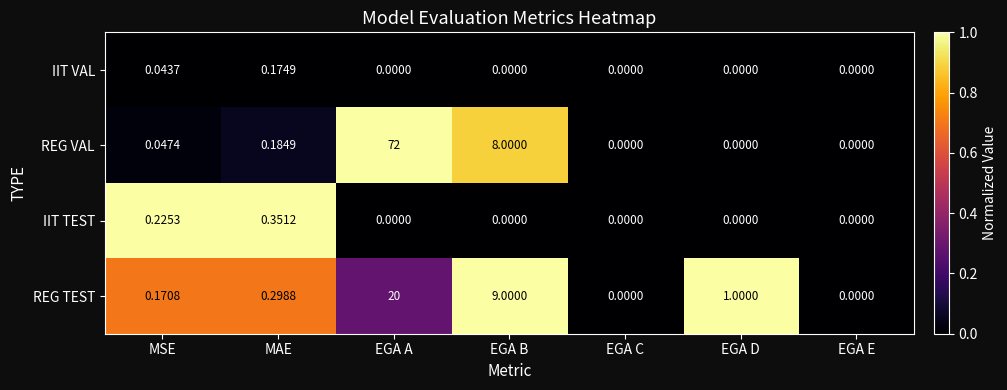

Which series has the largest total across all categories?

REG VAL